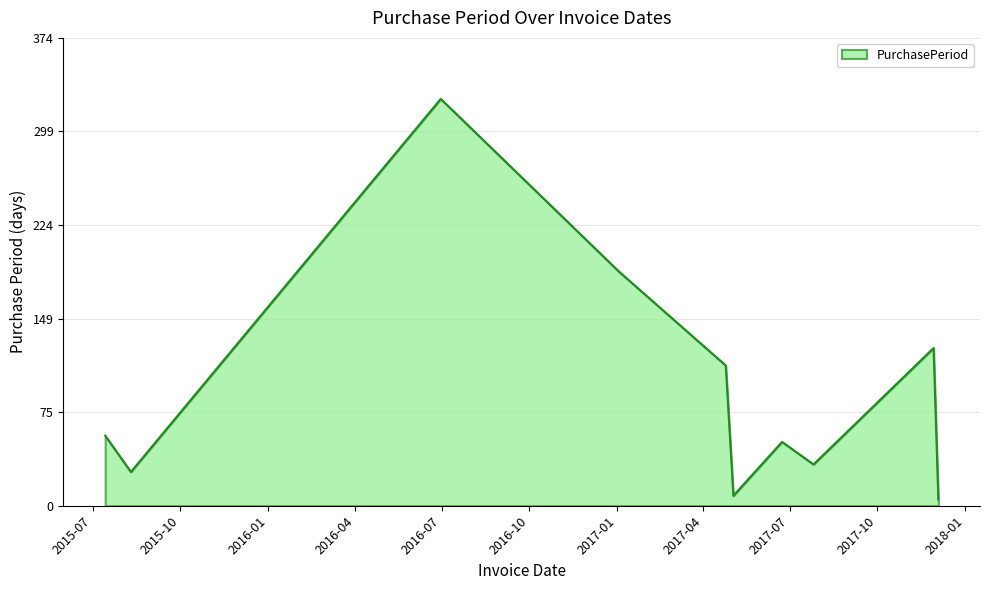

What is the difference between the maximum and minimum values?

320